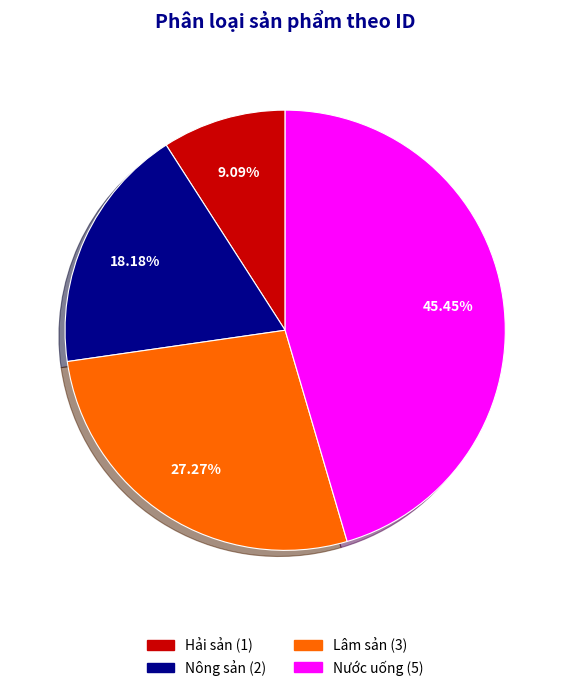

Does Hải sản represent more than half of the total?

No